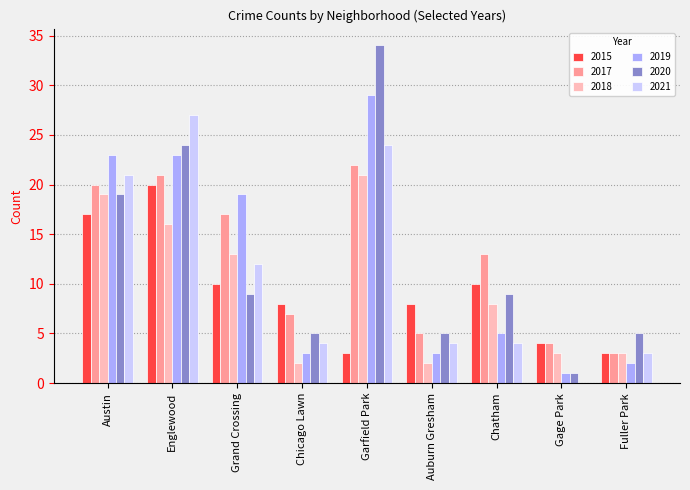

What value does the 2017 series have at Grand Crossing?

17